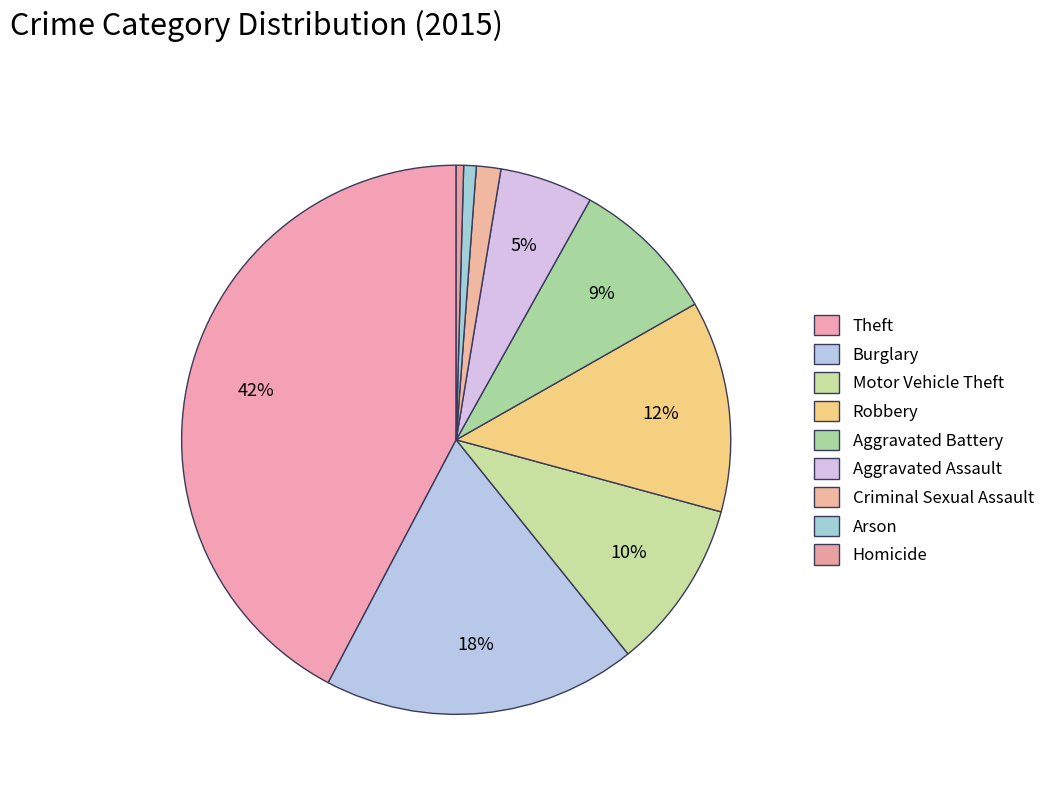

To the nearest percent, what portion does Aggravated Battery represent?

9%